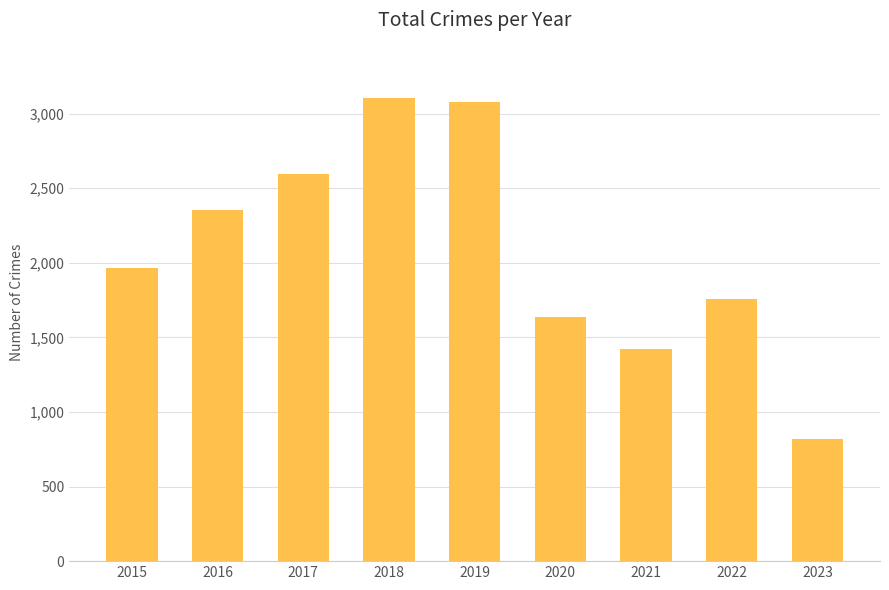

How many data points does each series have?

9